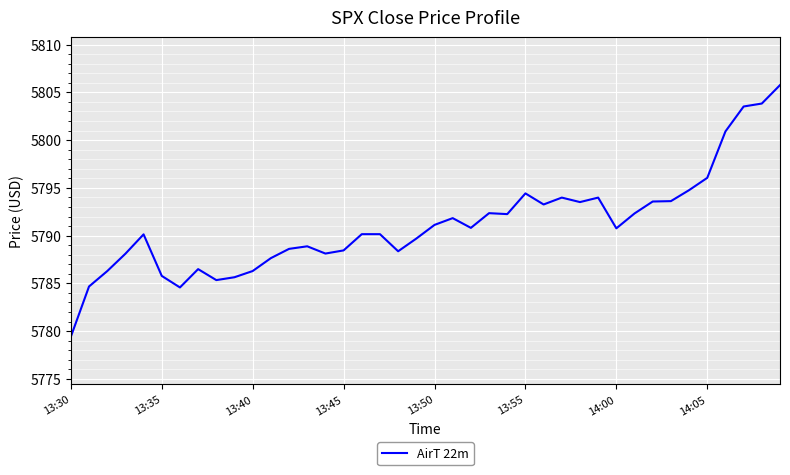

What is the smallest value displayed?

5779.4